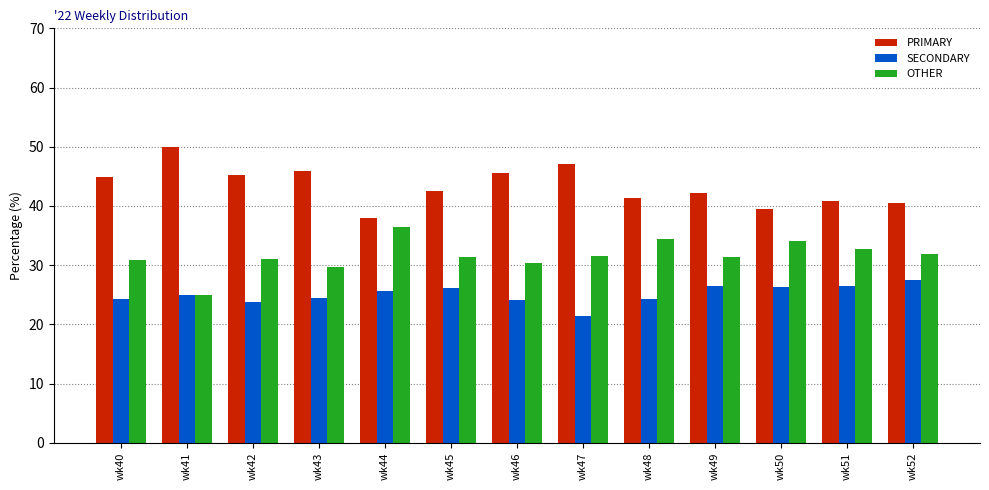

Is it true that SECONDARY equals 25.0 at wk41?

True